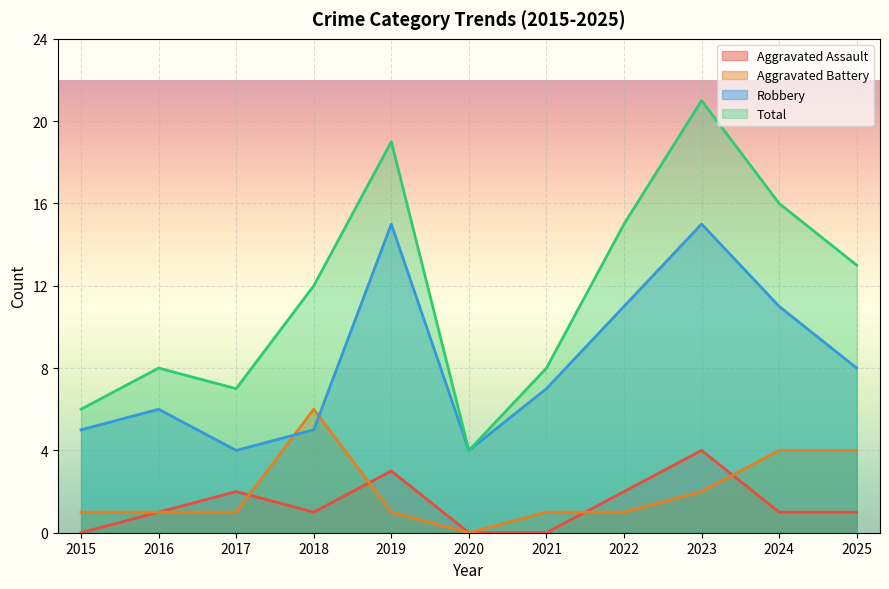

At which category is the sum across all series the highest?

2023